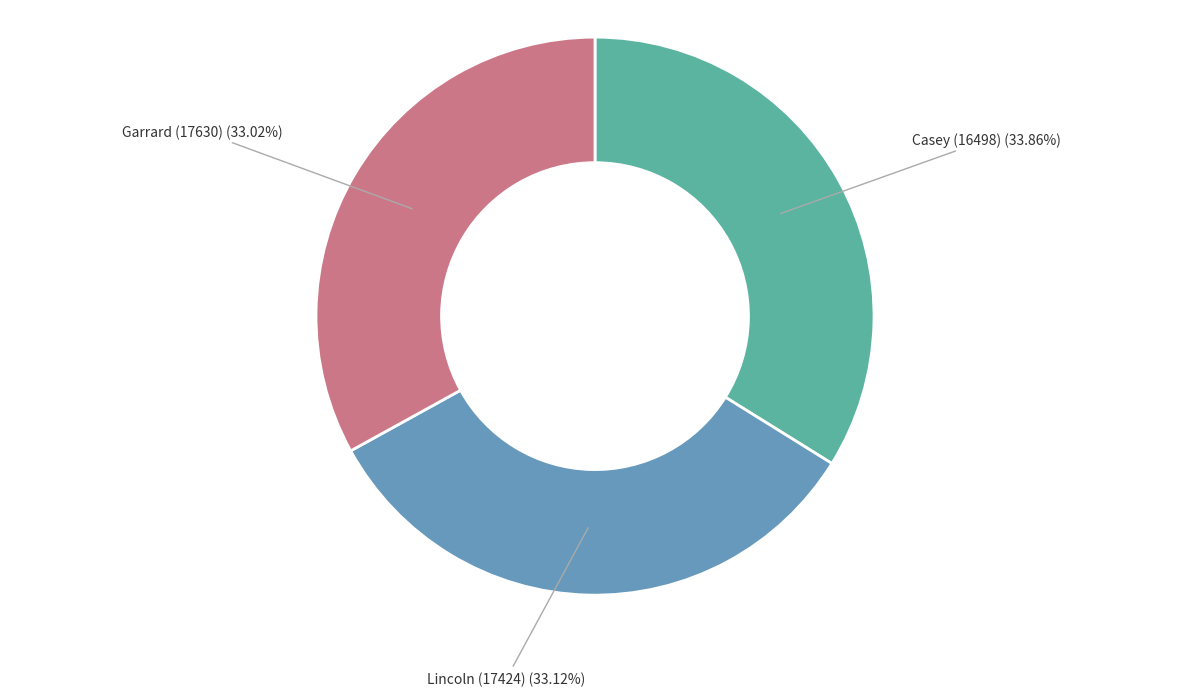

What is the ratio of the value at Lincoln (17424) to the value at Casey (16498)?

1.0